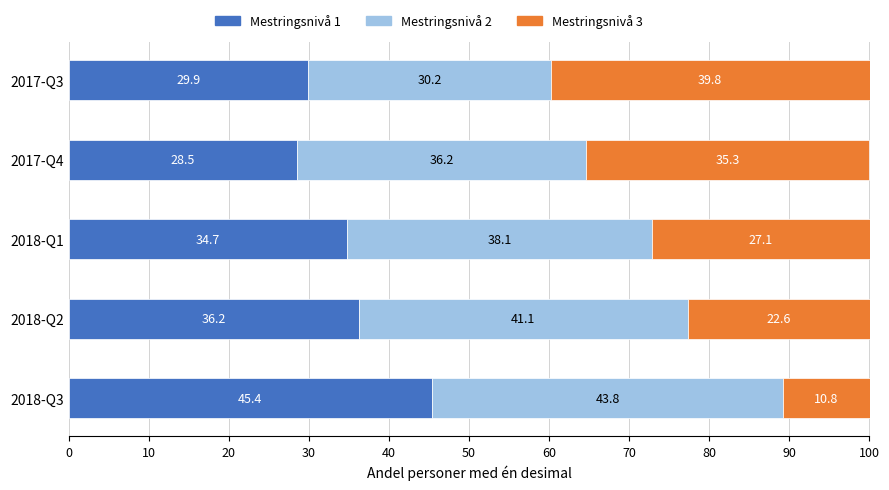

What is the total value across all series at 2018-Q3?

100.0